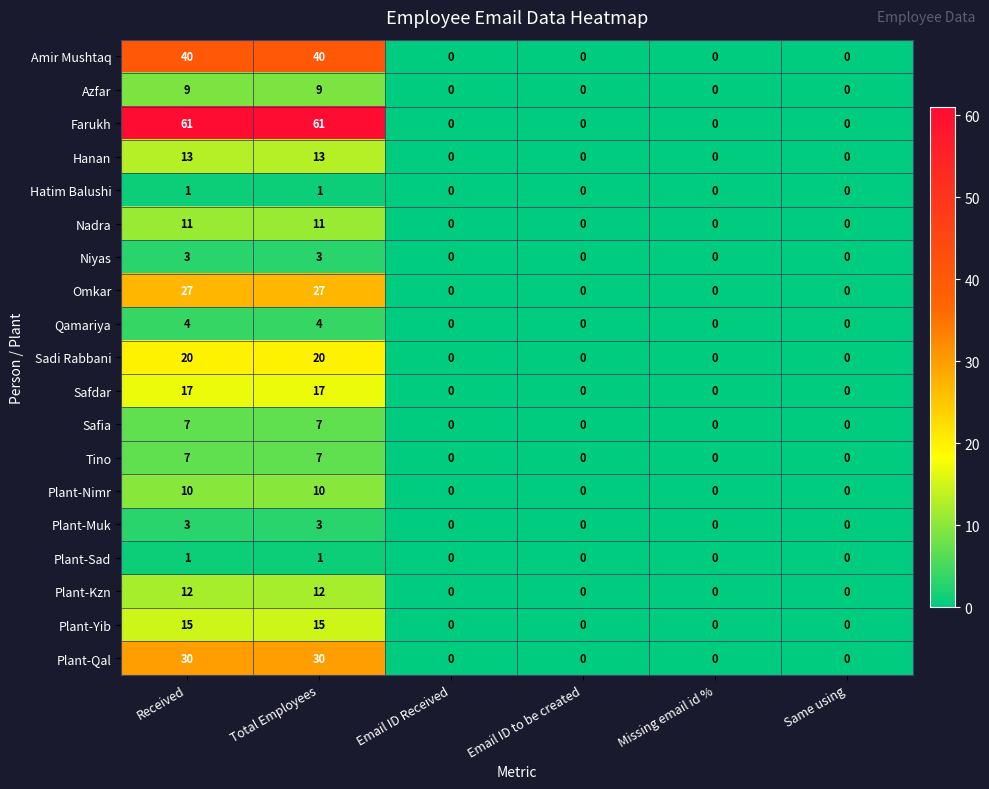

What is the highest value of the Niyas series?

3